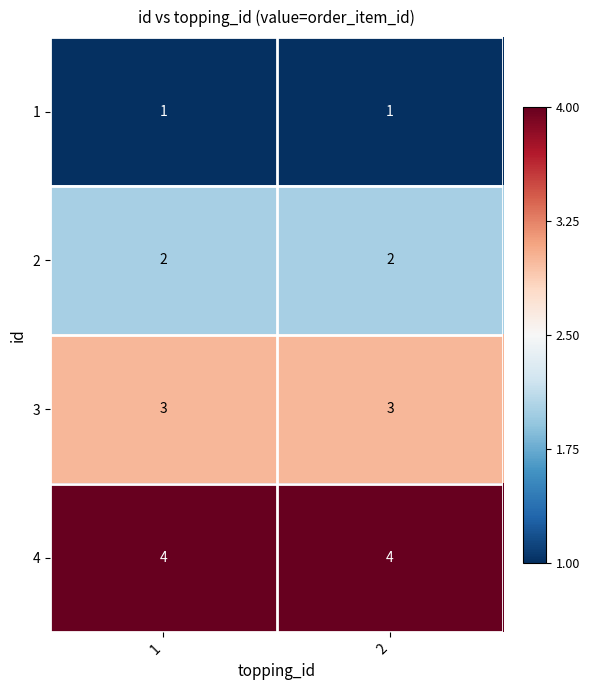

What is the difference between the highest and lowest values at 2?

3